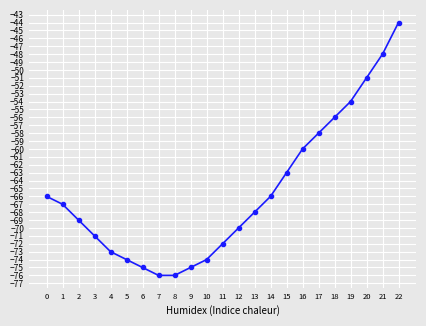

How many categories are shown in the chart?

23